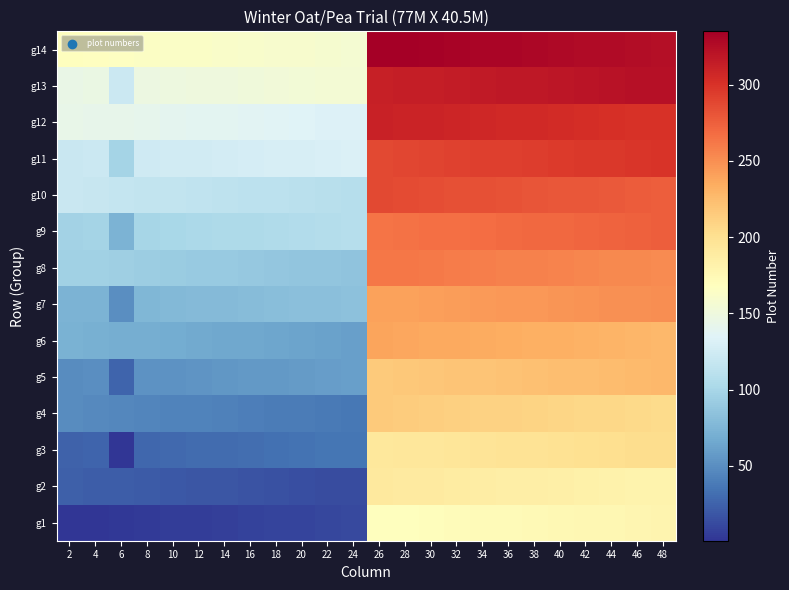

Reading right to left, what are all the values shown in this chart?

g1: 48=179	46=178	44=177	42=176	40=175	38=174	36=173	34=172	32=171	30=170	28=169	26=168	24=12	22=11	20=10	18=9	16=8	14=7	12=6	10=5	8=4	6=3	4=2	2=1
g2: 48=180	46=181	44=182	42=183	40=184	38=185	36=186	34=187	32=188	30=189	28=190	26=191	24=13	22=14	20=15	18=16	16=17	14=18	12=19	10=20	8=21	6=22	4=23	2=24
g3: 48=203	46=202	44=201	42=200	40=199	38=198	36=197	34=196	32=195	30=194	28=193	26=192	24=36	22=35	20=34	18=33	16=32	14=31	12=30	10=29	8=28	6=2	4=26	2=25
g4: 48=204	46=205	44=206	42=207	40=208	38=209	36=210	34=211	32=212	30=213	28=214	26=215	24=37	22=38	20=39	18=40	16=41	14=42	12=43	10=44	8=45	6=46	4=47	2=48
g5: 48=227	46=226	44=225	42=224	40=223	38=222	36=221	34=220	32=219	30=218	28=217	26=216	24=60	22=59	20=58	18=57	16=56	14=55	12=54	10=53	8=52	6=26	4=50	2=49
g6: 48=228	46=229	44=230	42=231	40=232	38=233	36=234	34=235	32=236	30=237	28=238	26=239	24=61	22=62	20=63	18=64	16=65	14=66	12=67	10=68	8=69	6=70	4=71	2=72
g7: 48=251	46=250	44=249	42=248	40=247	38=246	36=245	34=244	32=243	30=242	28=241	26=240	24=84	22=83	20=82	18=81	16=80	14=79	12=78	10=77	8=76	6=50	4=74	2=73
g8: 48=252	46=253	44=254	42=255	40=256	38=257	36=258	34=259	32=260	30=261	28=262	26=263	24=85	22=86	20=87	18=88	16=89	14=90	12=91	10=92	8=93	6=94	4=95	2=96
g9: 48=275	46=274	44=273	42=272	40=271	38=270	36=269	34=268	32=267	30=266	28=265	26=264	24=108	22=107	20=106	18=105	16=104	14=103	12=102	10=101	8=100	6=74	4=98	2=97
g10: 48=276	46=277	44=278	42=279	40=280	38=281	36=282	34=283	32=284	30=285	28=286	26=287	24=109	22=110	20=111	18=112	16=113	14=114	12=115	10=116	8=117	6=118	4=119	2=120
g11: 48=299	46=298	44=297	42=296	40=295	38=294	36=293	34=292	32=291	30=290	28=289	26=288	24=132	22=131	20=130	18=129	16=128	14=127	12=126	10=125	8=124	6=98	4=122	2=121
g12: 48=300	46=301	44=302	42=303	40=304	38=305	36=306	34=307	32=308	30=309	28=310	26=311	24=133	22=134	20=135	18=136	16=137	14=138	12=139	10=140	8=141	6=142	4=143	2=144
g13: 48=323	46=322	44=321	42=320	40=319	38=318	36=317	34=316	32=315	30=314	28=313	26=312	24=156	22=155	20=154	18=153	16=152	14=151	12=150	10=149	8=148	6=122	4=146	2=145
g14: 48=324	46=325	44=326	42=327	40=328	38=329	36=330	34=331	32=332	30=333	28=334	26=335	24=157	22=158	20=159	18=160	16=161	14=162	12=163	10=164	8=165	6=166	4=167	2=168